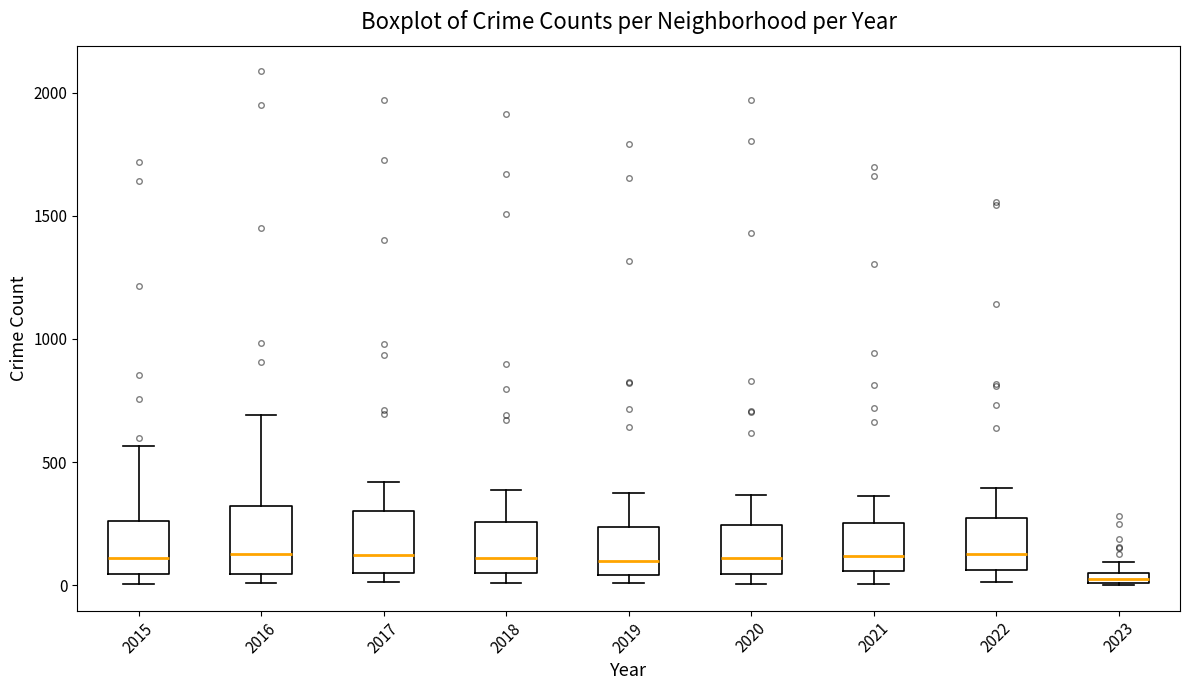

Where is the lower edge of the box at x = 2017 on the y-axis? The values are not printed on the chart, so give them approximately, as read against the axis.

50